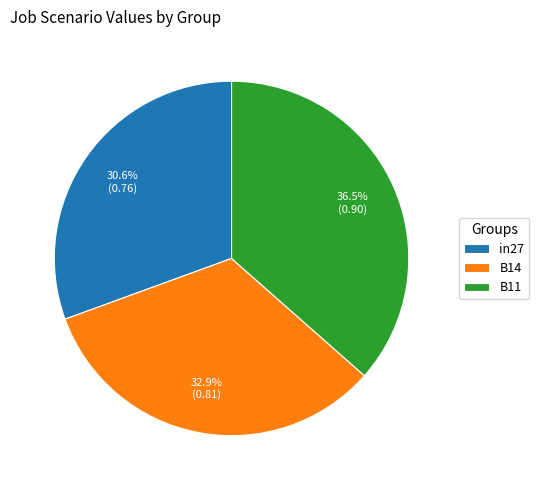

Is there a majority slice in this chart?

No